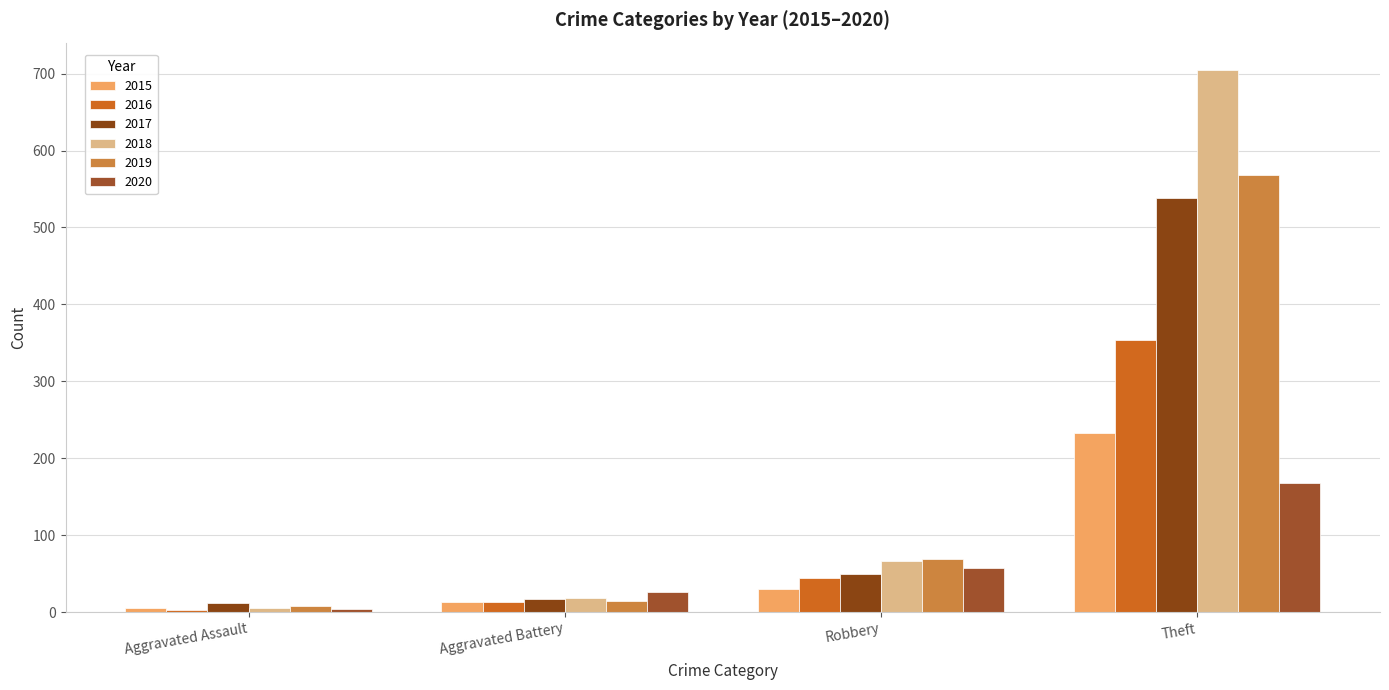

What is the smallest value displayed?

3